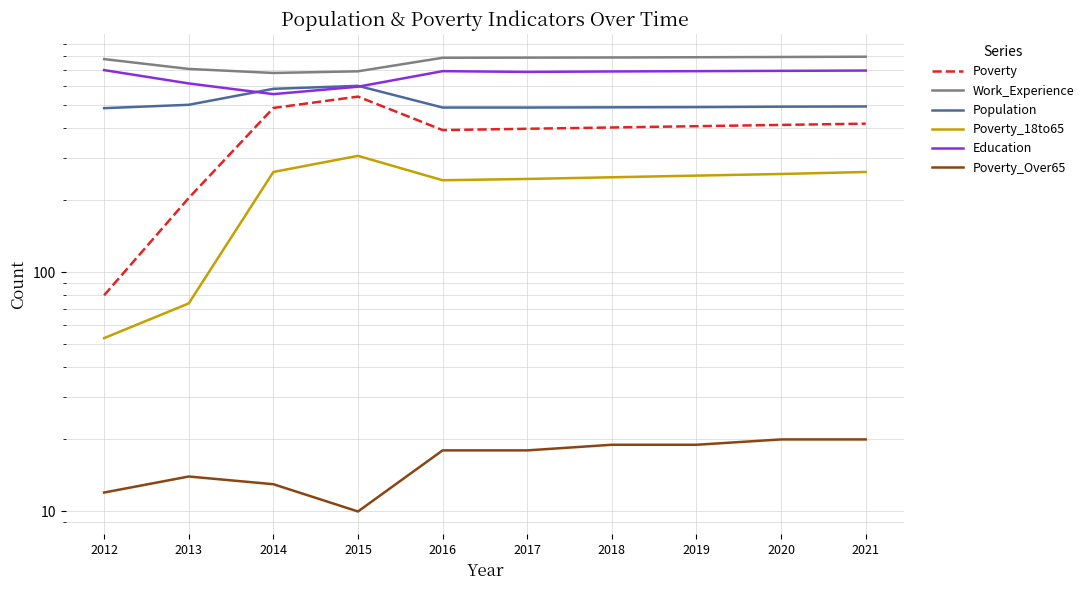

How many data points does each series have?

10